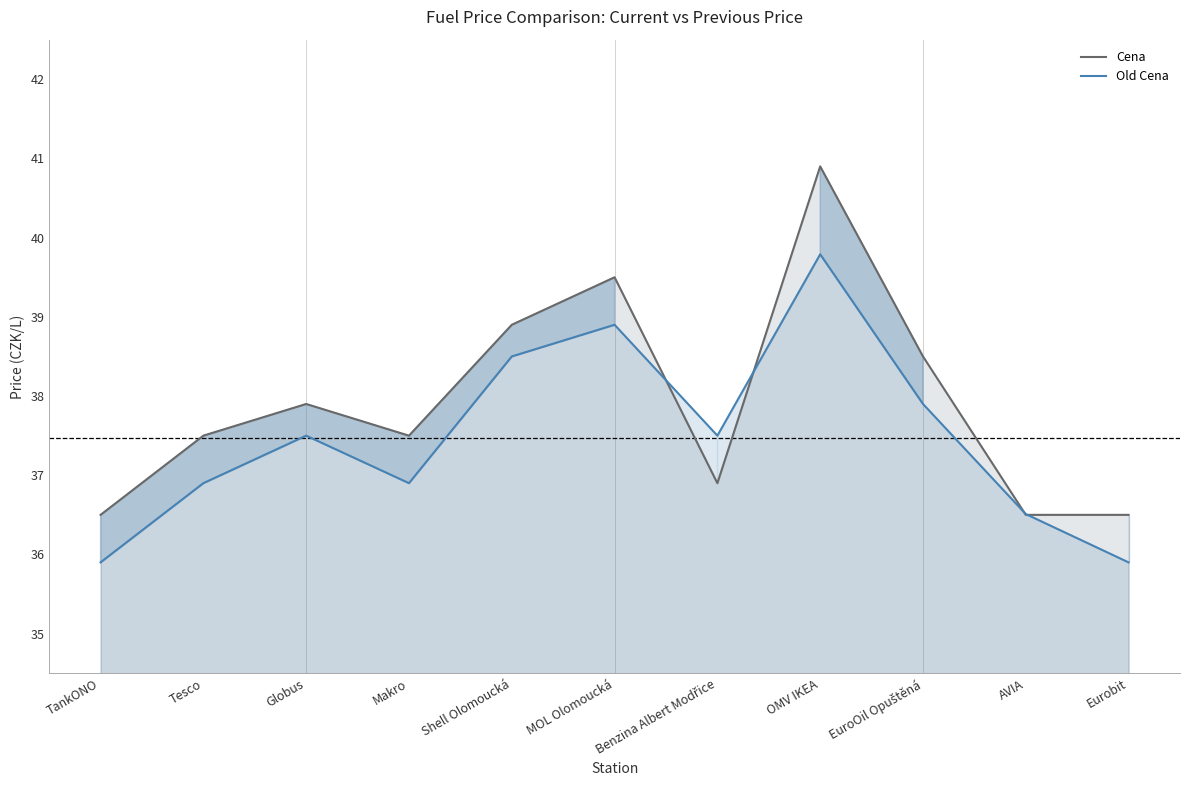

What is the difference between the second highest and second lowest values in the Cena series?

3.0